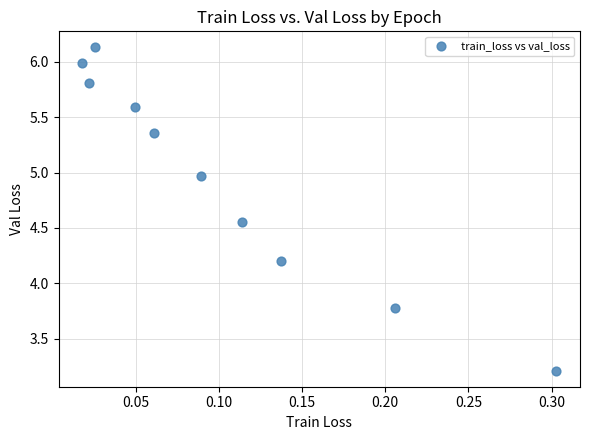

What is the range of X values (max minus min)?

0.3